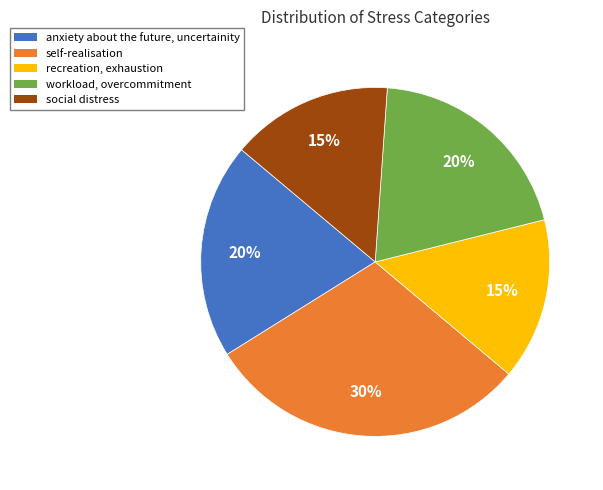

Do social distress and anxiety about the future, uncertainity together represent more than half of the pie?

No